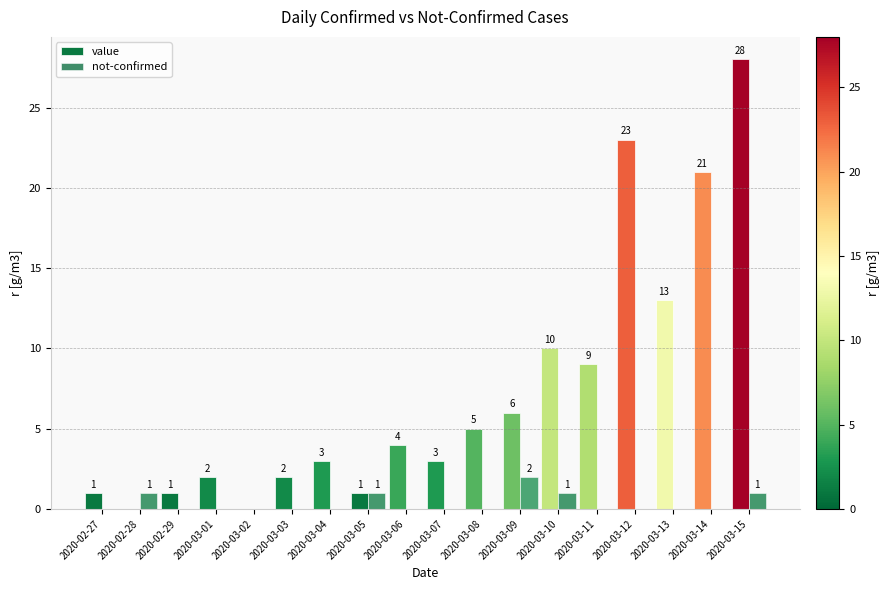

At which category is the sum across all series the highest?

2020-03-15